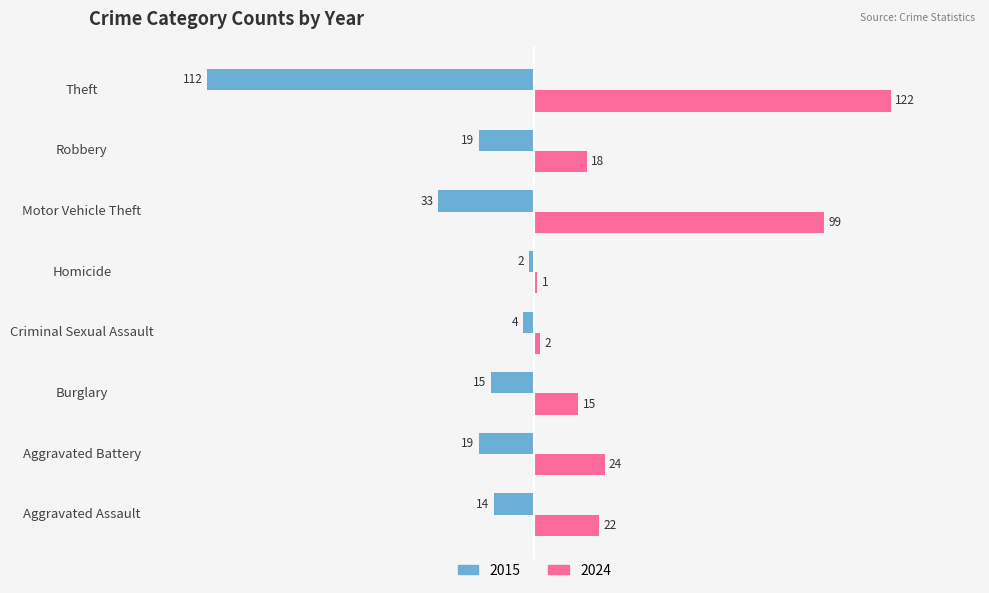

What is the average value of the 2024 series?

38